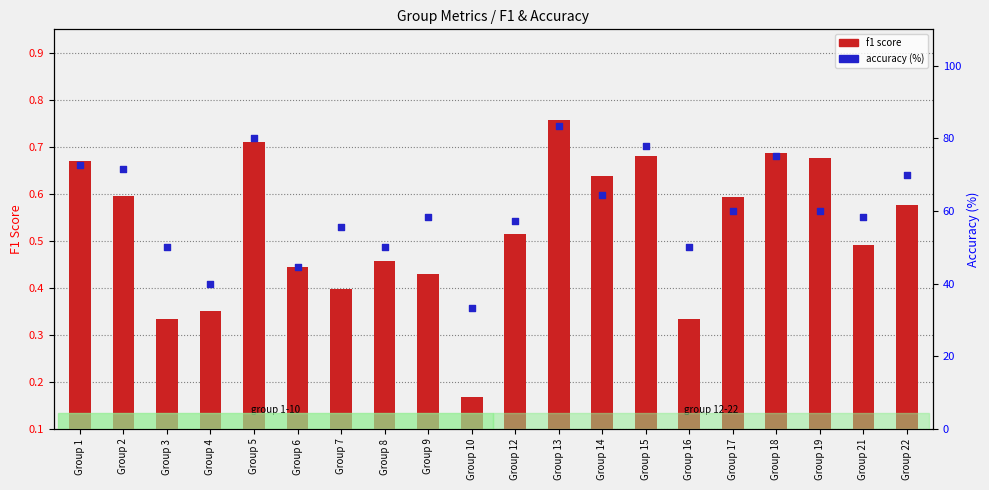

Which series has the largest total across all categories?

accuracy (%)